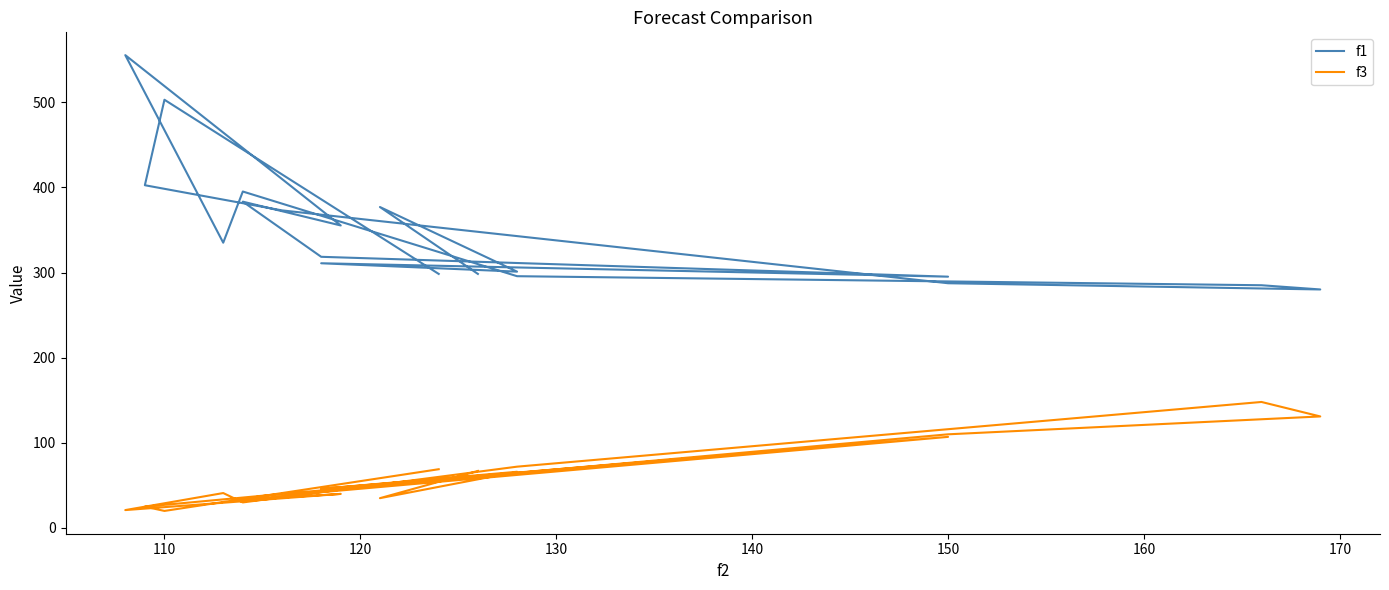

What is the value of the f1 point at the 17th from the left?

402.6